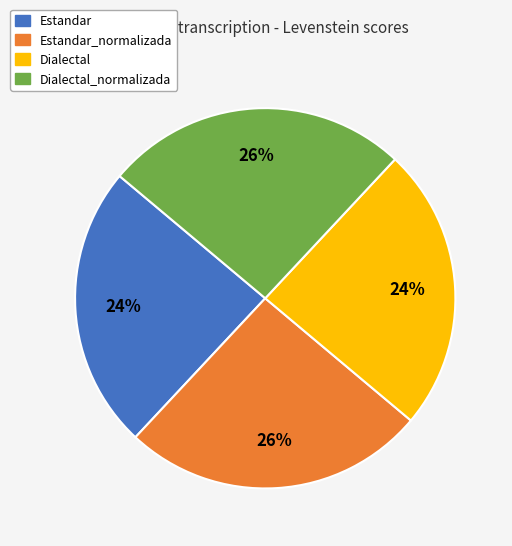

To the nearest percent, what is the difference between the largest and smallest slice percentages?

2%